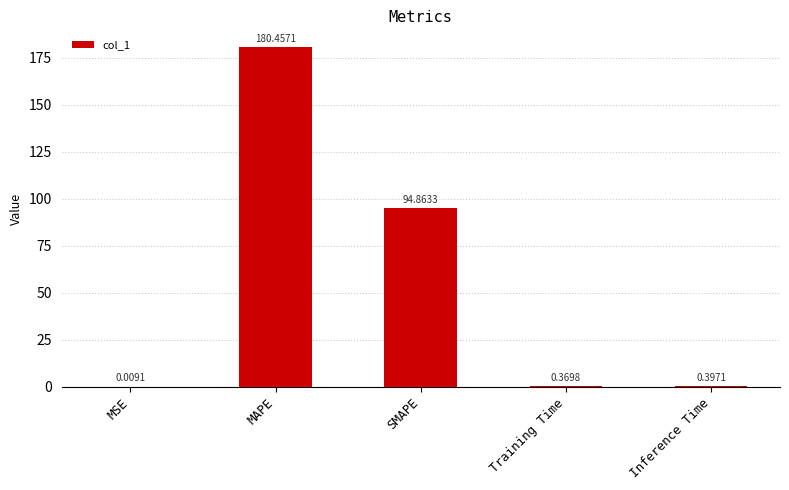

Which has a higher value, Training Time or Inference Time?

Inference Time